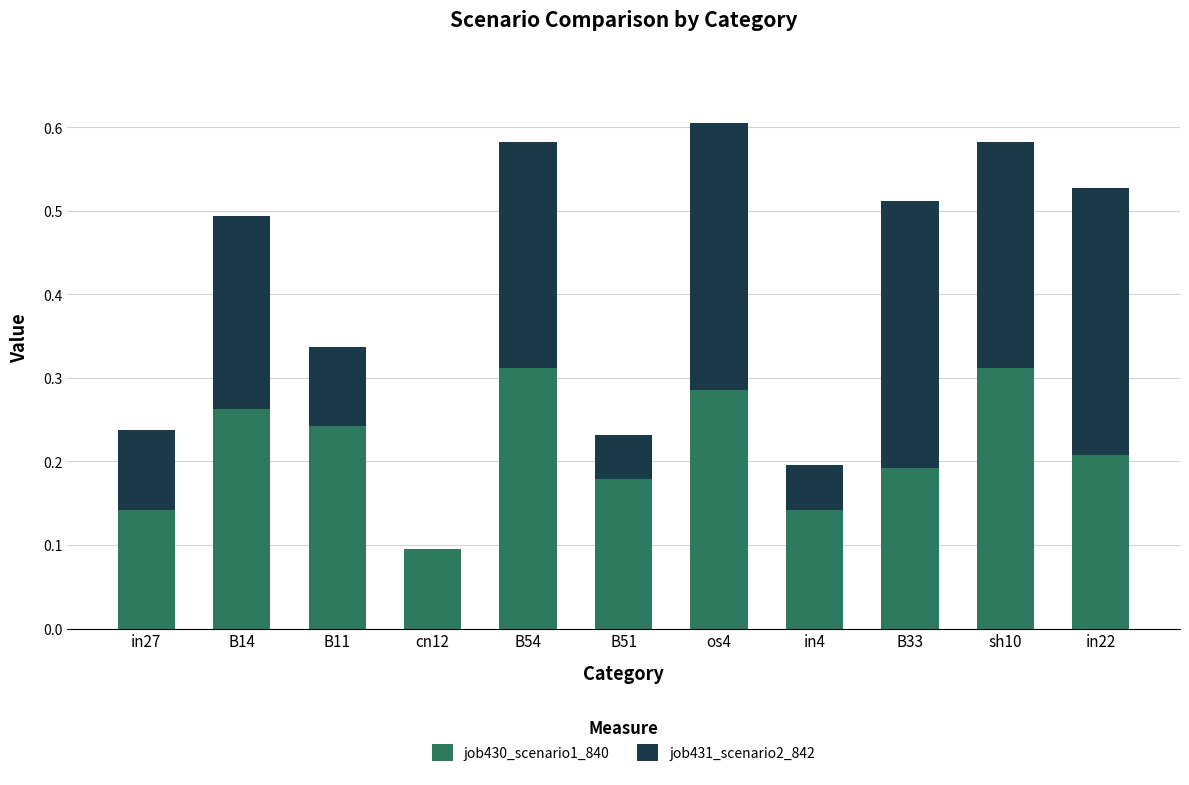

The value of job430_scenario1_840 at in4 is 0.1. True or false?

True